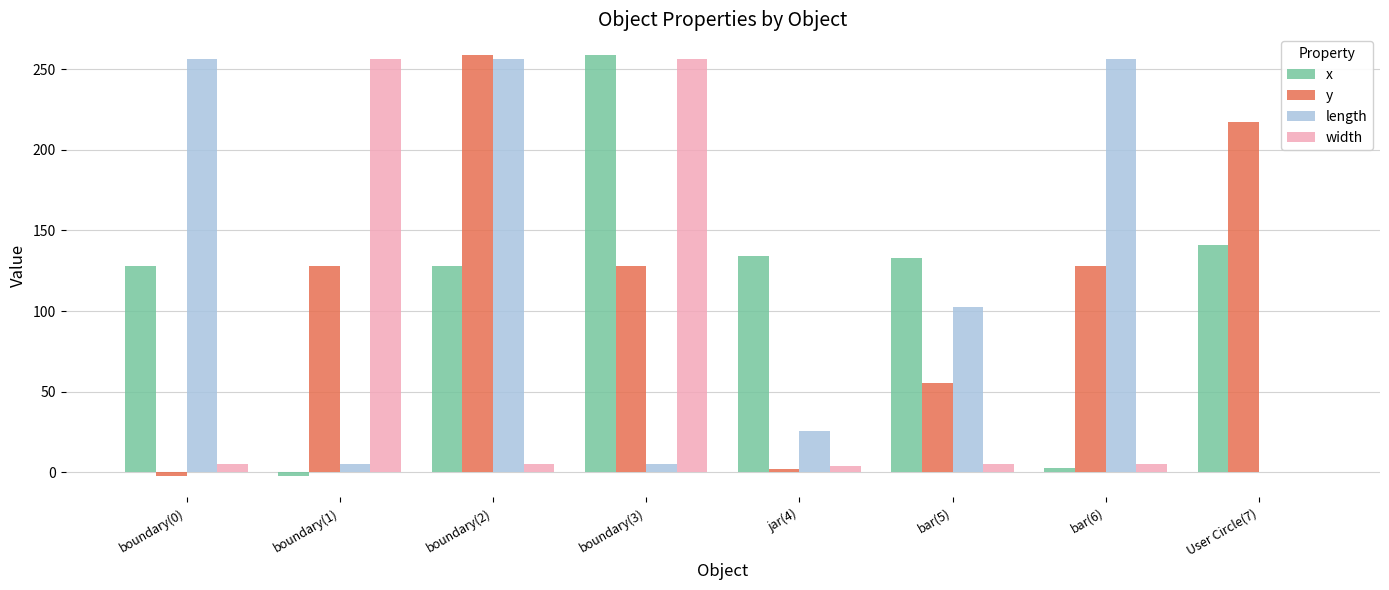

Are the bars grouped side by side (vs. stacked)?

Yes